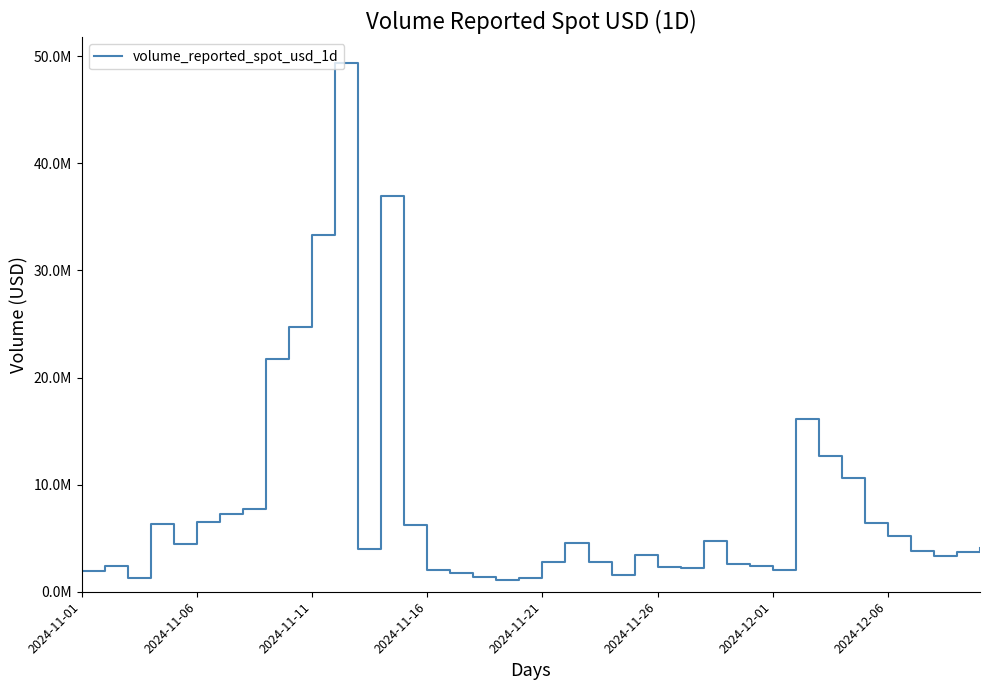

Is this an area chart (filled region under the line)?

No